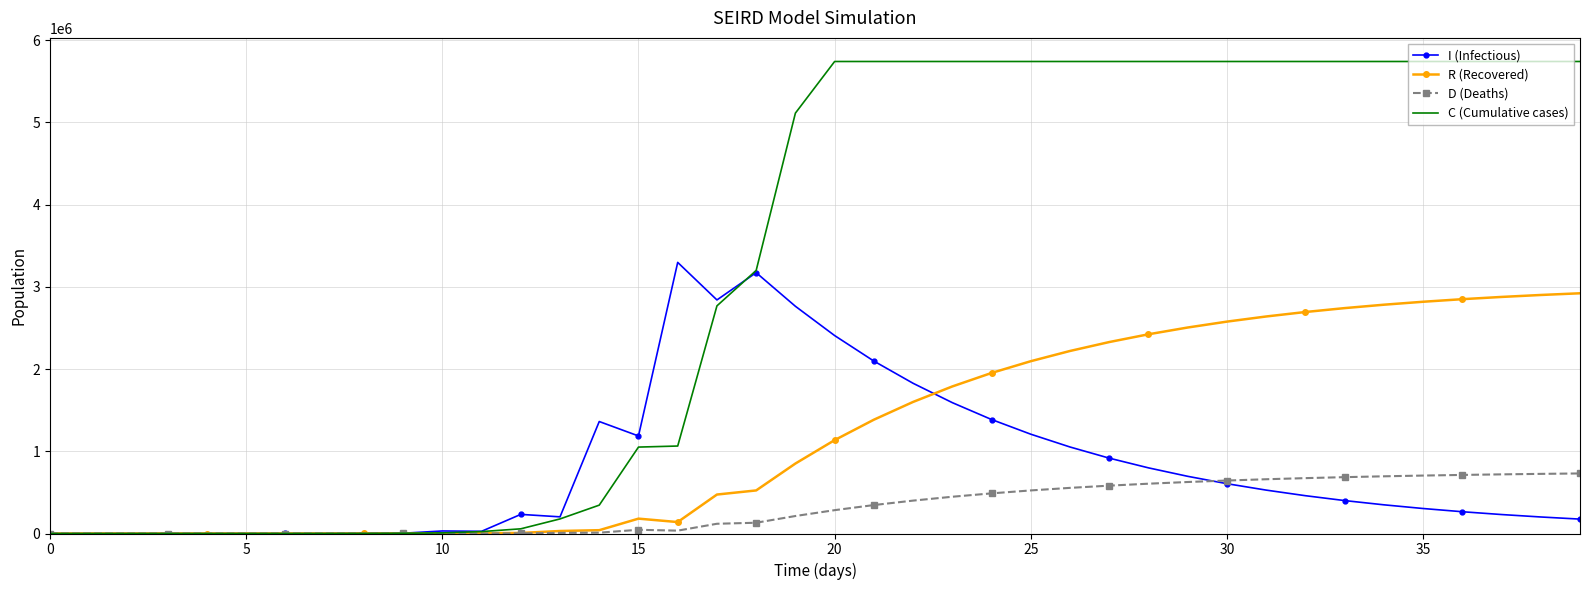

Which series has the largest total across all categories?

C (Cumulative cases)